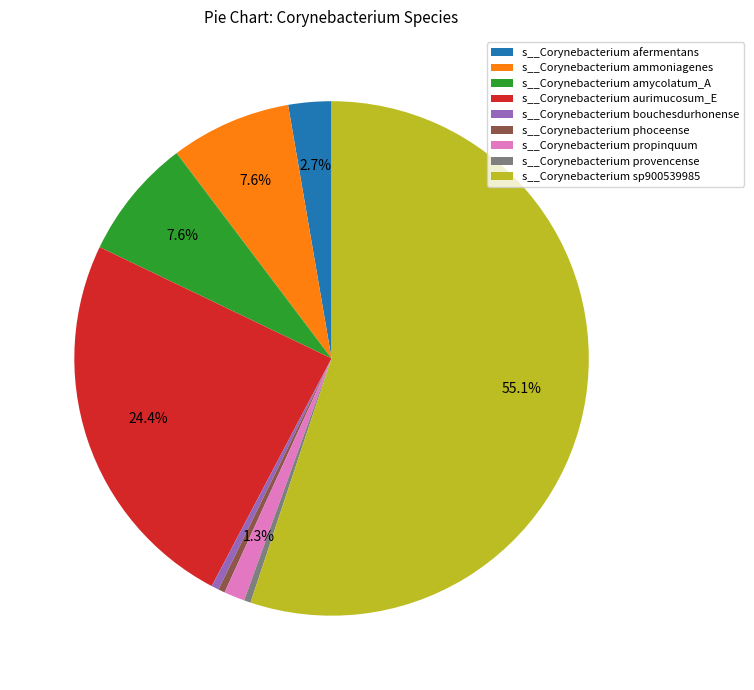

Between s__Corynebacterium bouchesdurhonense and s__Corynebacterium afermentans, which is larger?

s__Corynebacterium afermentans